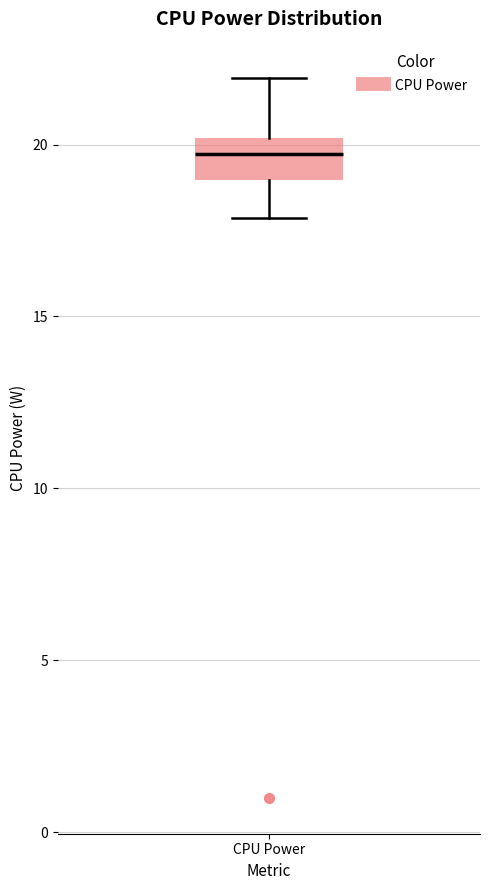

Where does the upper whisker of the box for CPU Power end on the y-axis? The values are not printed on the chart, so give them approximately, as read against the axis.

22.0